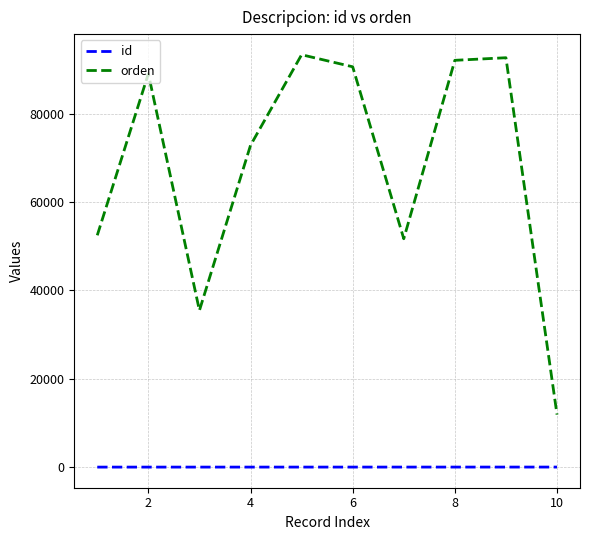

True or false: id and orden cross at least once.

False